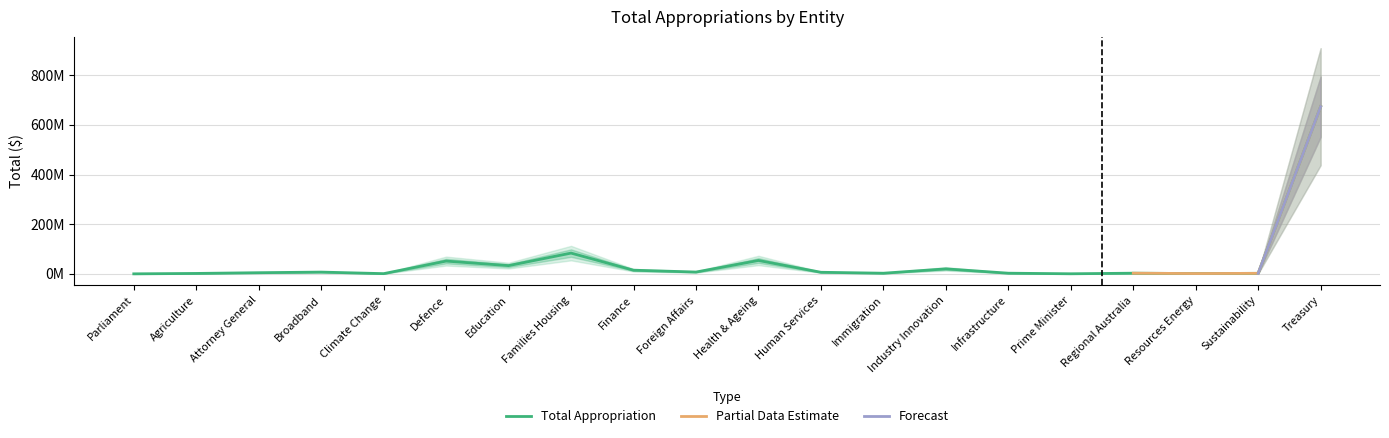

What is the greatest value displayed?

673478102